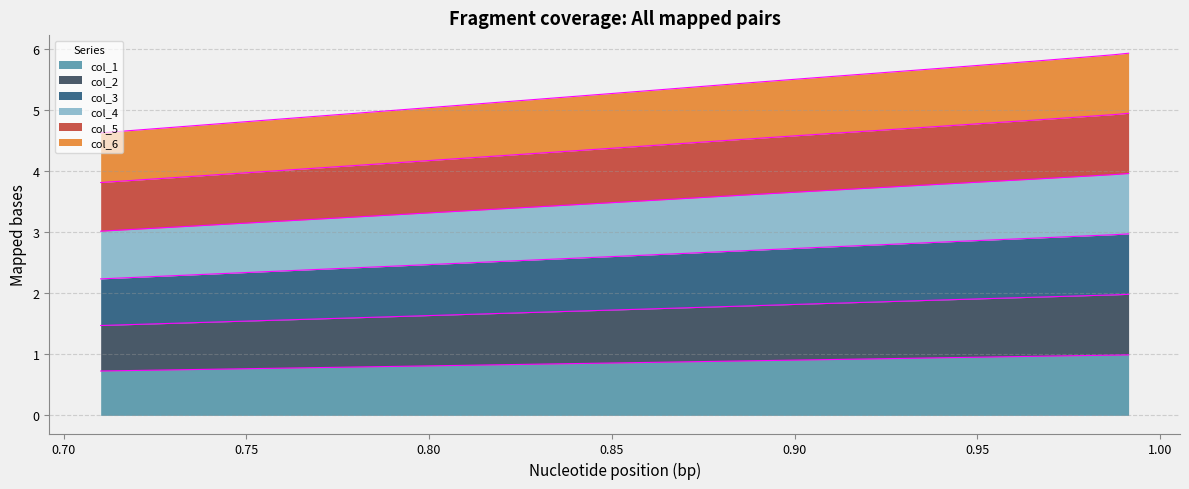

True or false: col_4 and col_5 cross at least once.

False